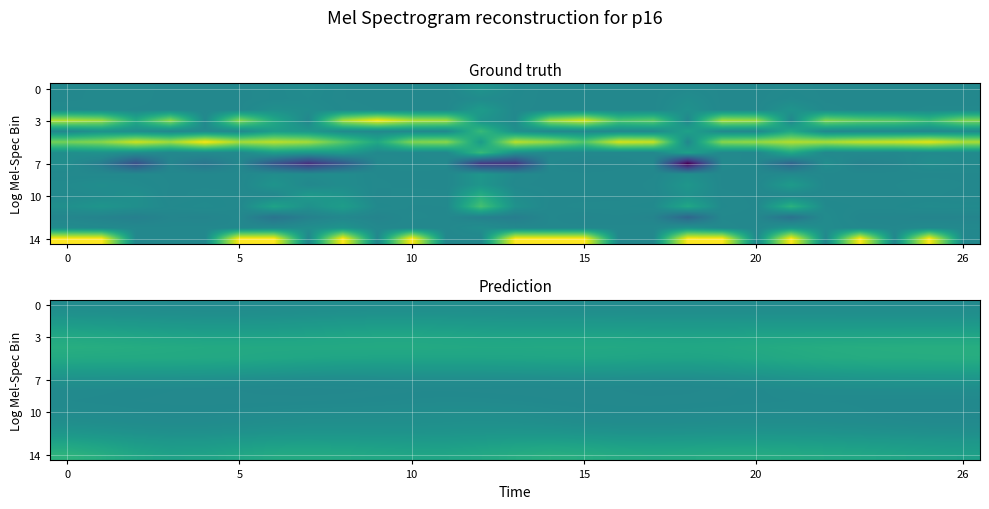

How many categories are shown in the chart?

27